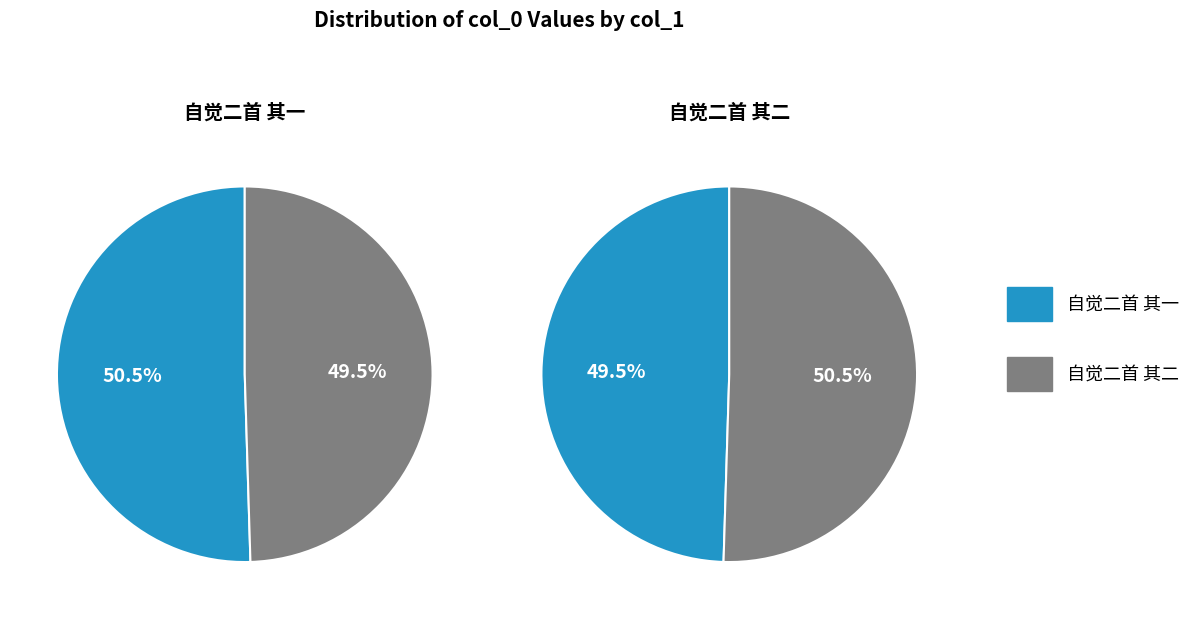

What is the largest slice in the pie chart?

自觉二首 其二